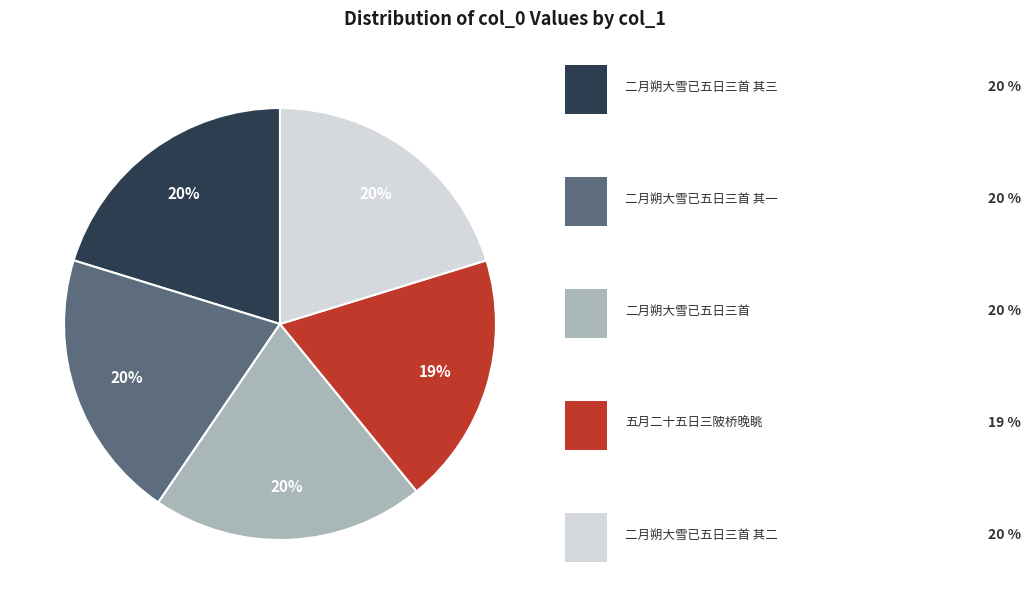

Is there any slice that represents more than half of the pie?

No